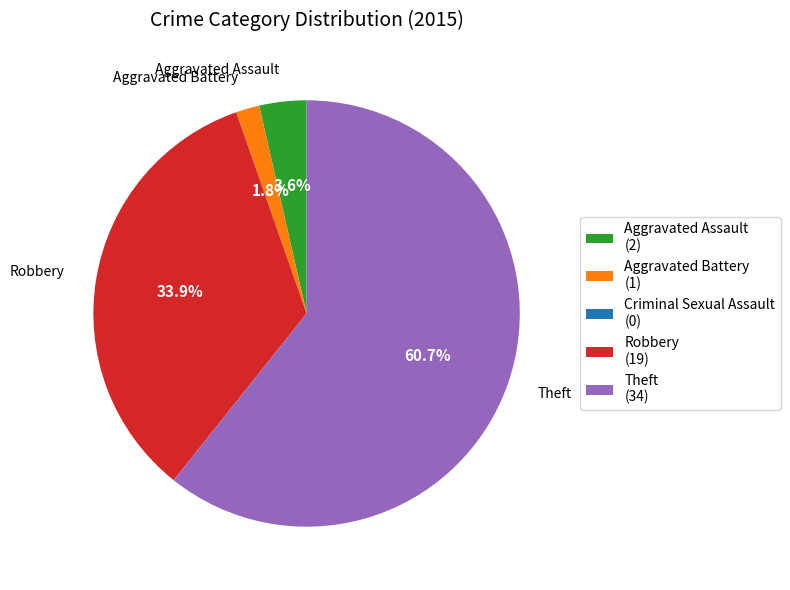

Is there a majority slice in this chart?

Yes